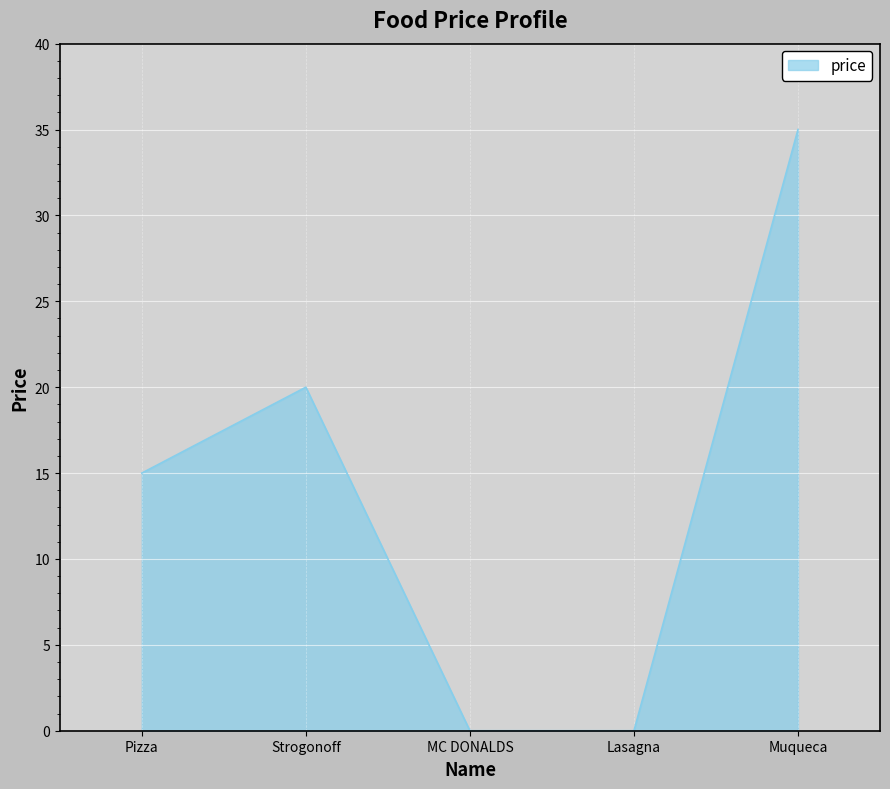

What is the difference between the values at Strogonoff and MC DONALDS?

20